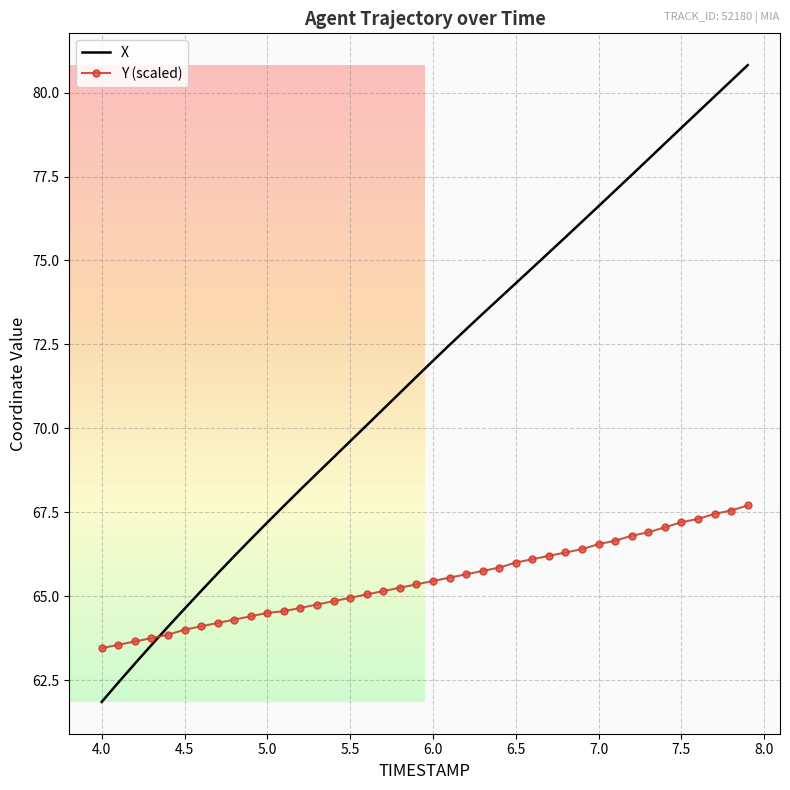

After their last crossing, which series has the higher values: X or Y (scaled)?

X